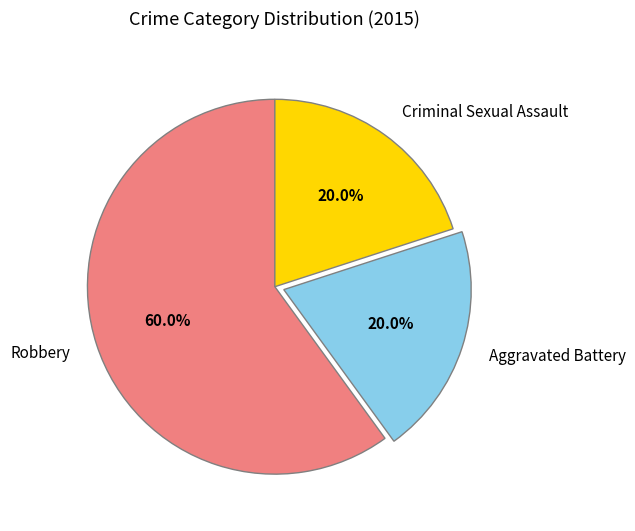

To the nearest percent, what percentage of the pie is Robbery?

60%